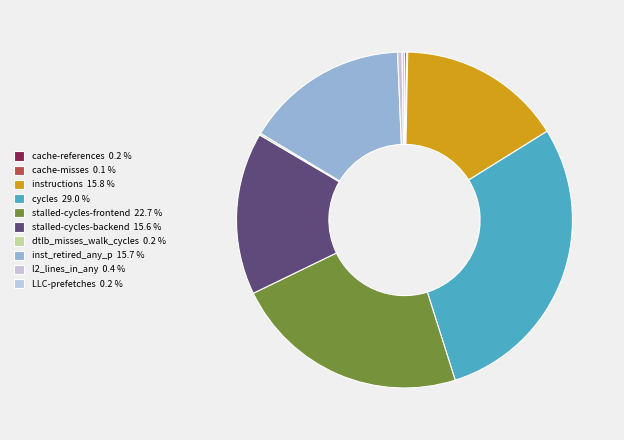

Is it true that LLC-prefetches is 0% of the pie?

True